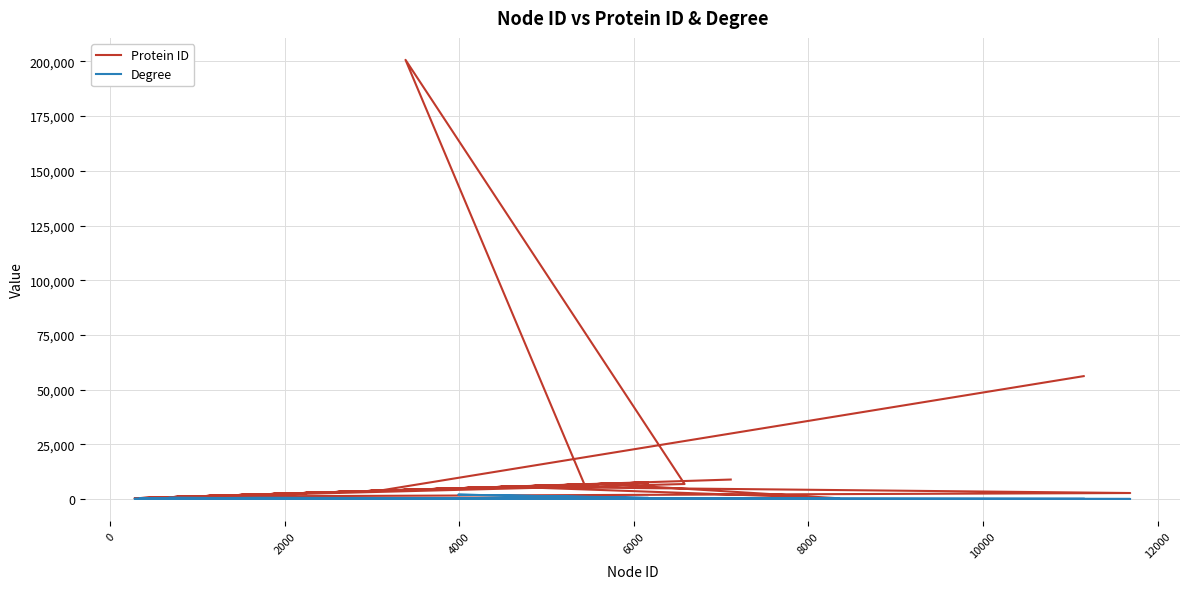

What is the greatest value displayed?

200728